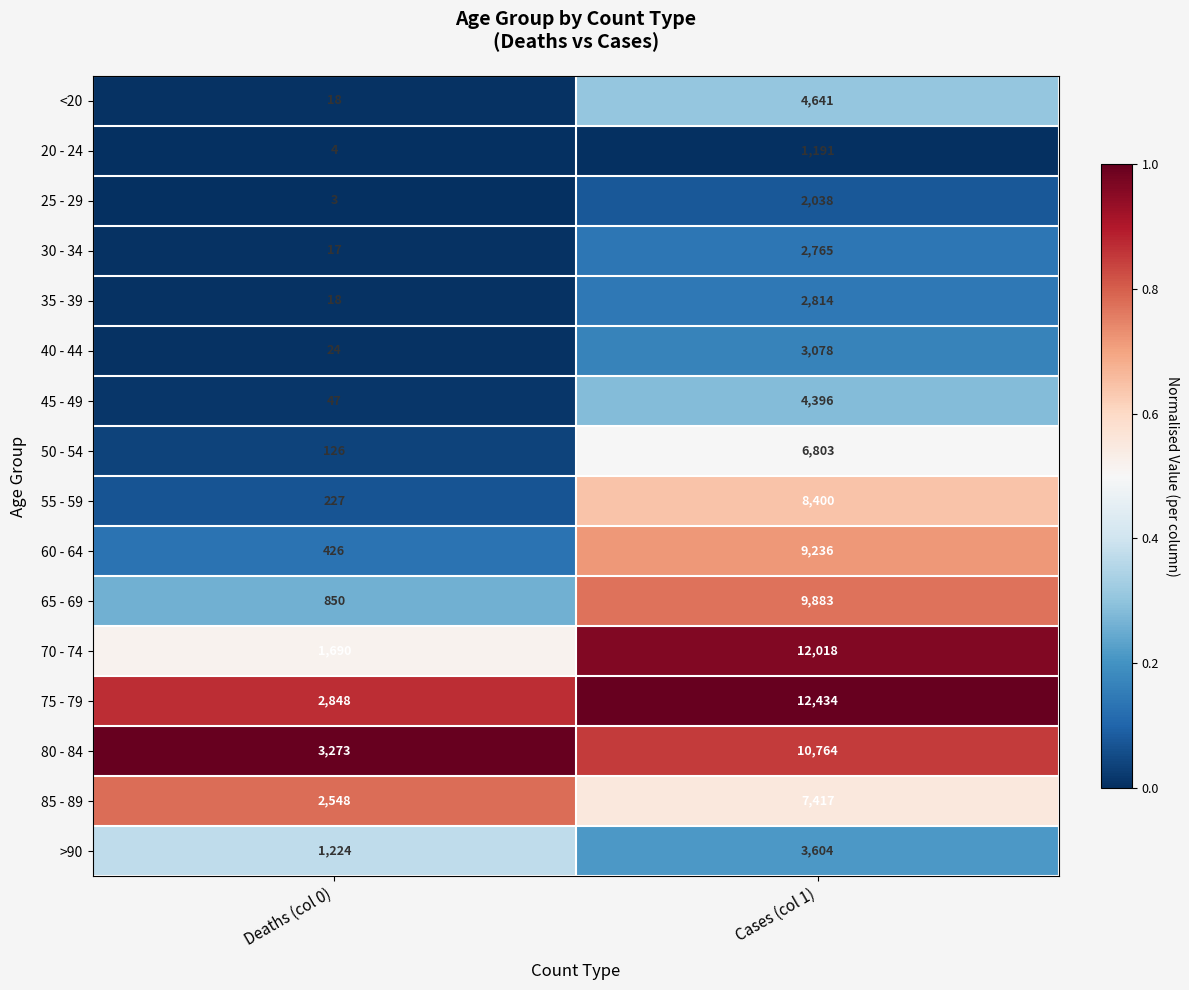

What is the sum of the 60 - 64 values at Deaths (col 0) and Cases (col 1)?

9662